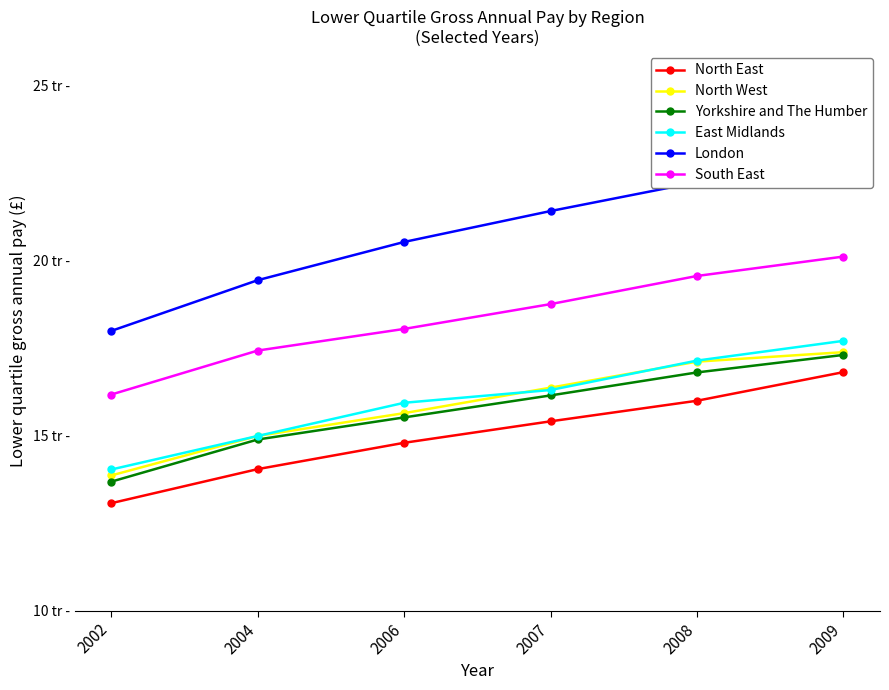

What is the greatest value displayed?

23149